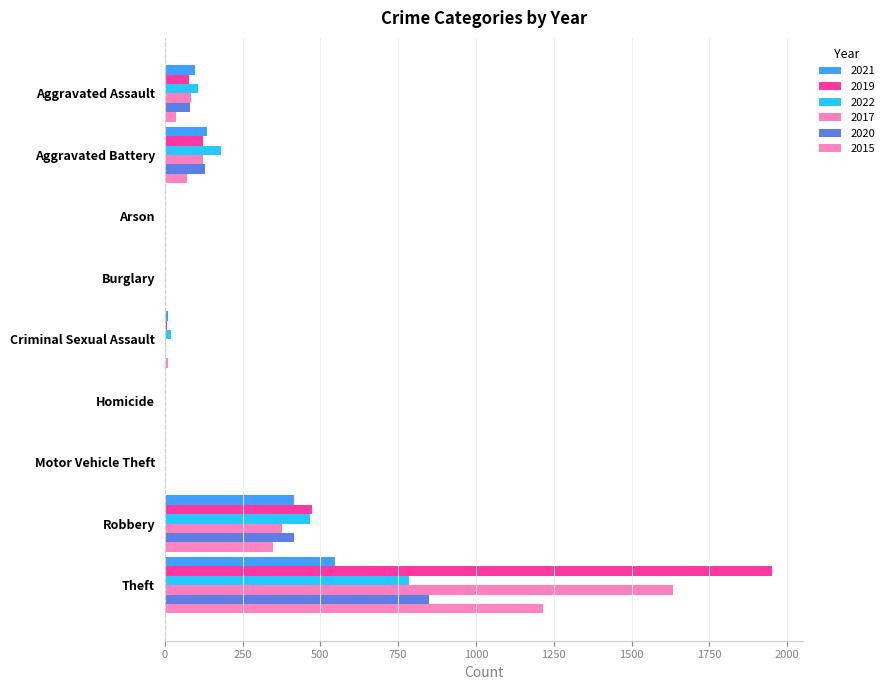

How many data points does each series have?

9